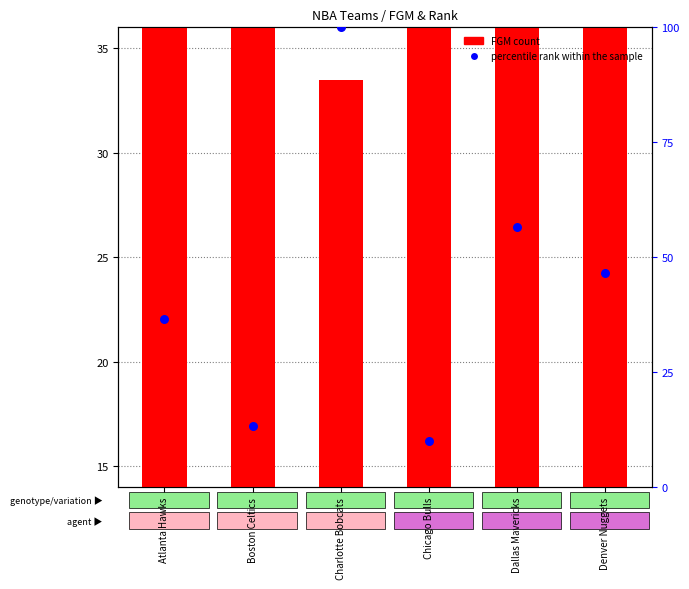

Which series has the largest Y range (max minus min)?

percentile rank within sample